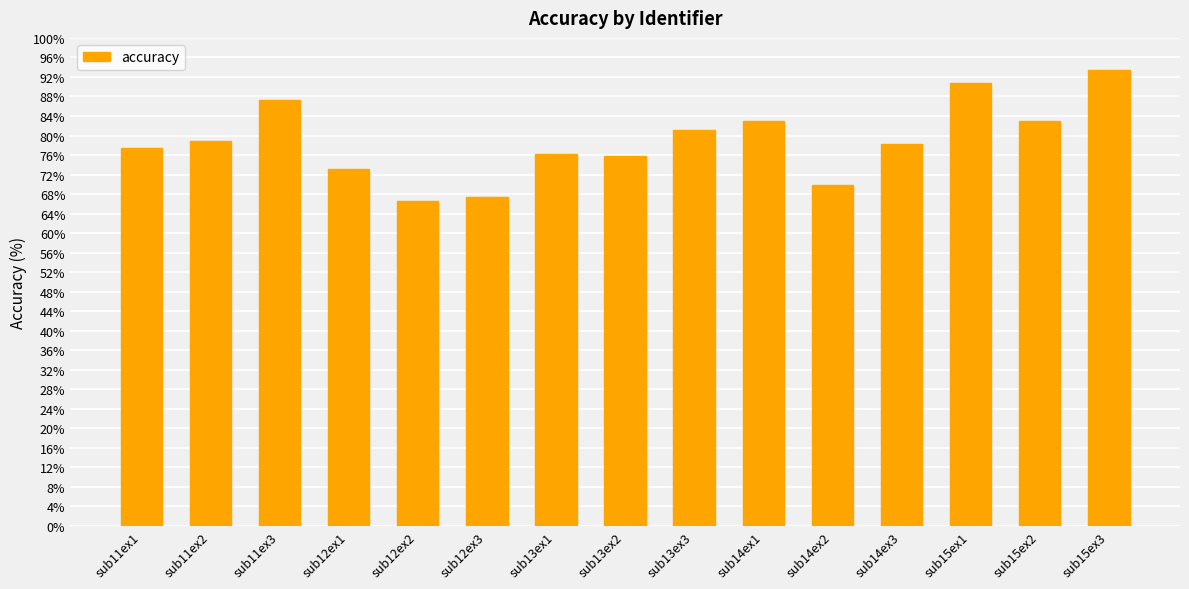

The chart shows a value of 46.1 at sub14ex2. True or false?

False